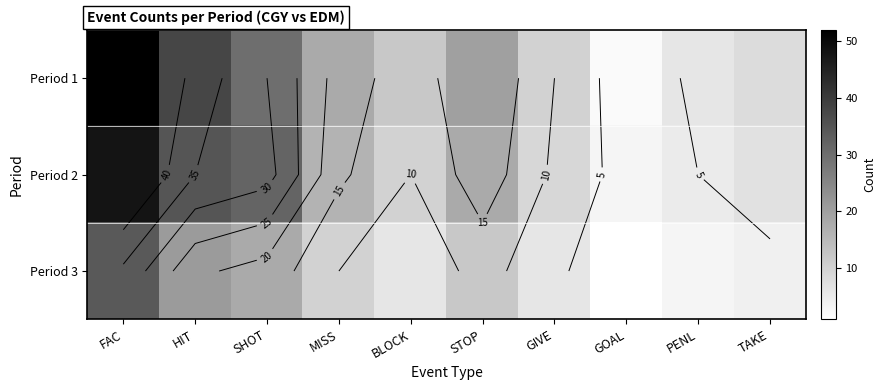

At which label does Period 1 reach its minimum?

GOAL